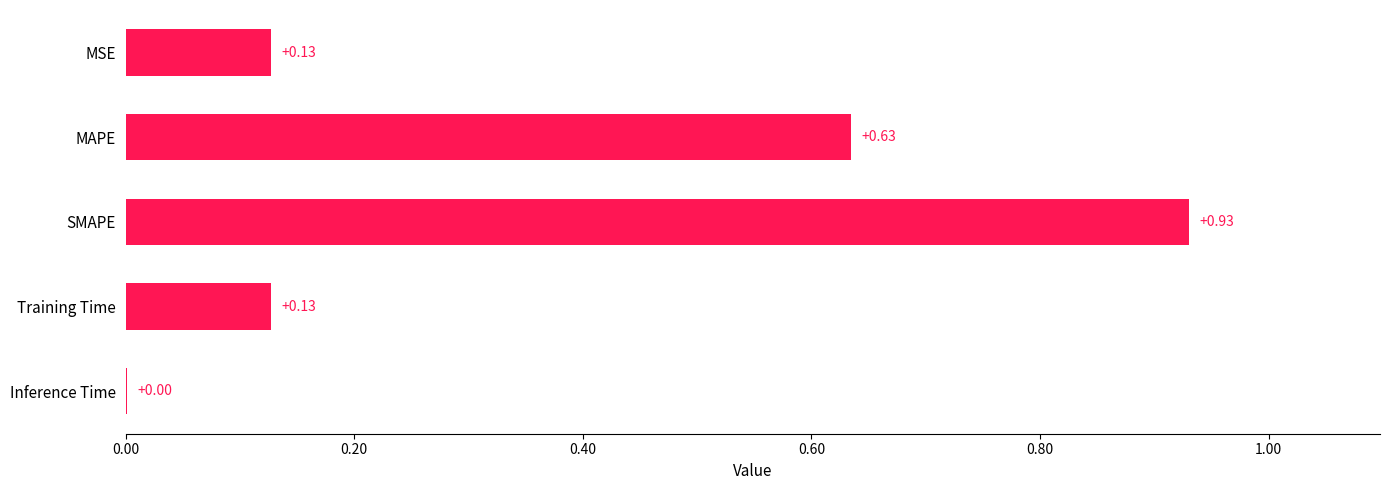

Between MSE and Inference Time, which is larger?

MSE